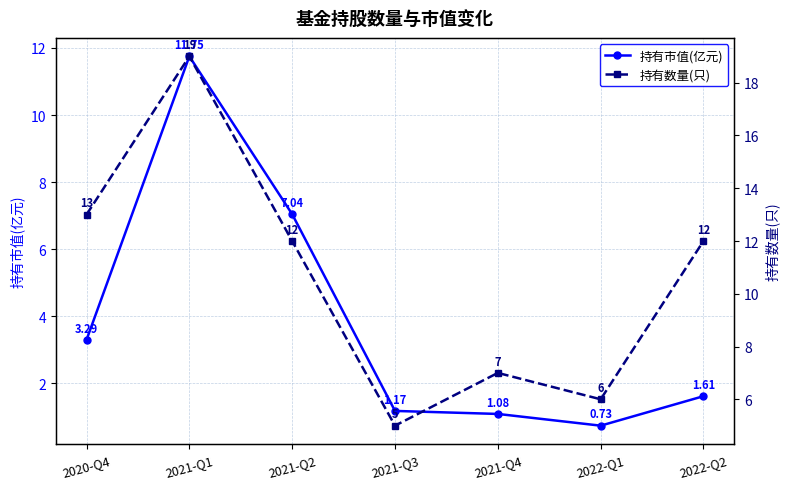

Reading left to right, list all the values displayed in this chart.

持有市值(亿元): 3.3	11.8	7.0	1.2	1.1	0.7	1.6
持有数量(只): 13.0	19.0	12.0	5.0	7.0	6.0	12.0